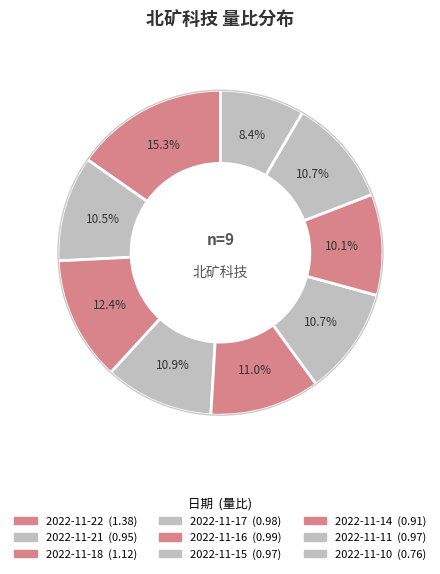

The 2022-11-21 slice represents 20% of the pie. True or false?

False